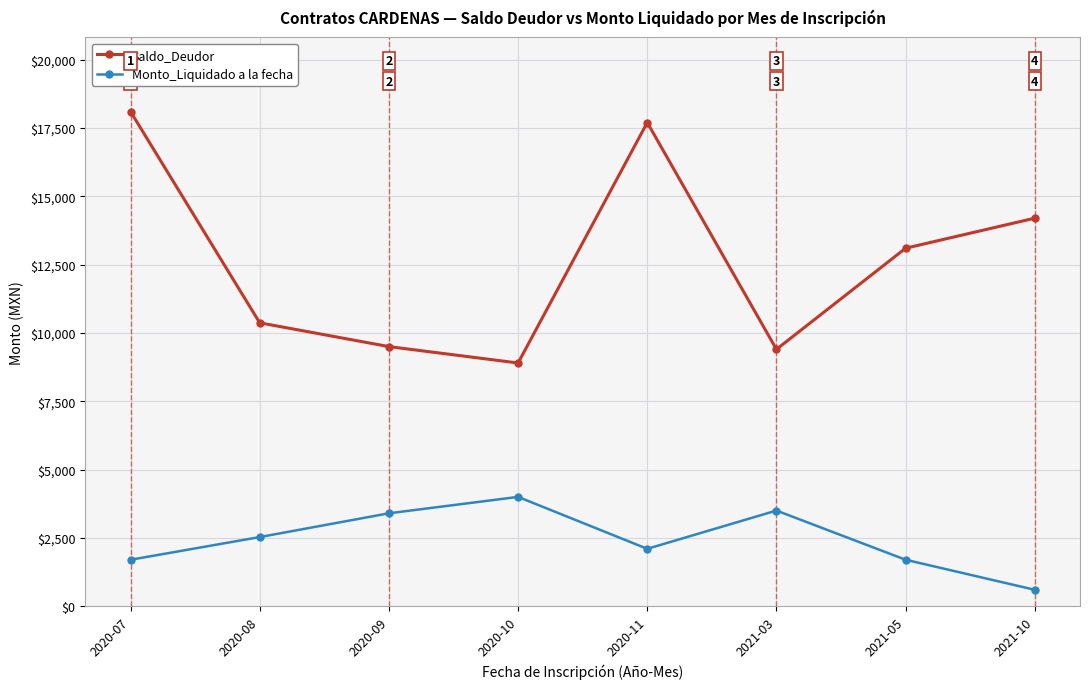

Which series has the largest total across all categories?

Saldo_Deudor